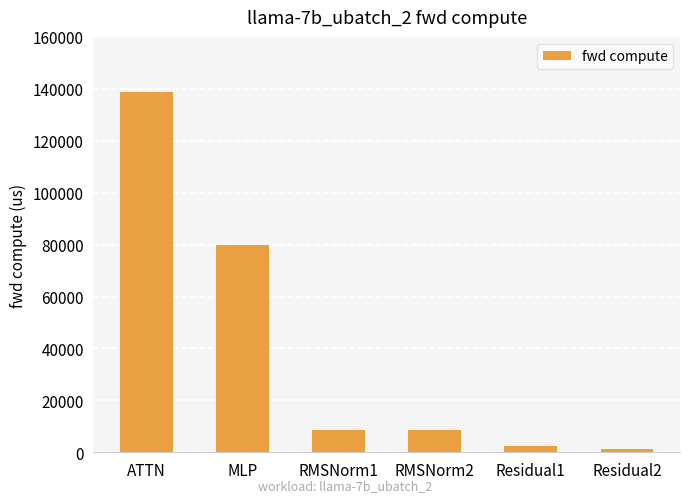

What is the greatest value displayed?

138929.5